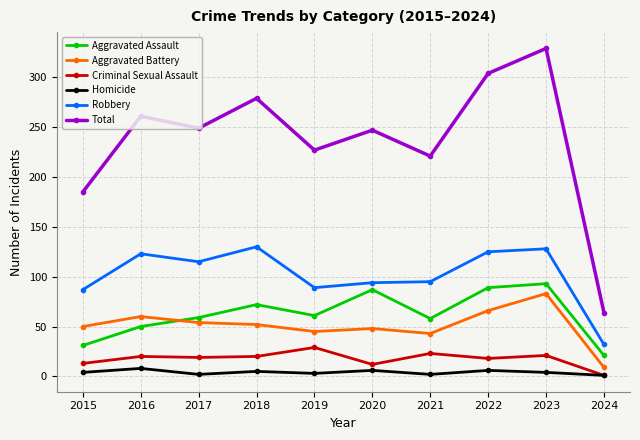

The Aggravated Assault series shows 59 at 2017. True or false?

True